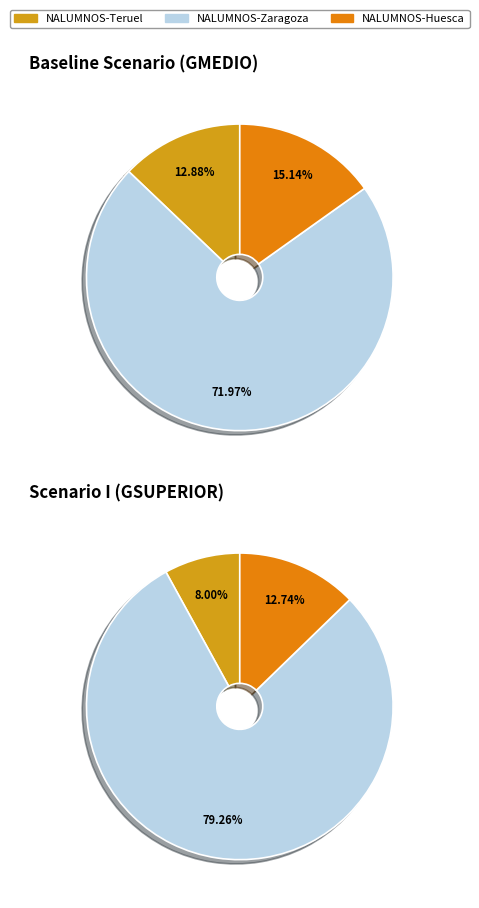

Is there any slice that represents more than half of the pie?

Yes